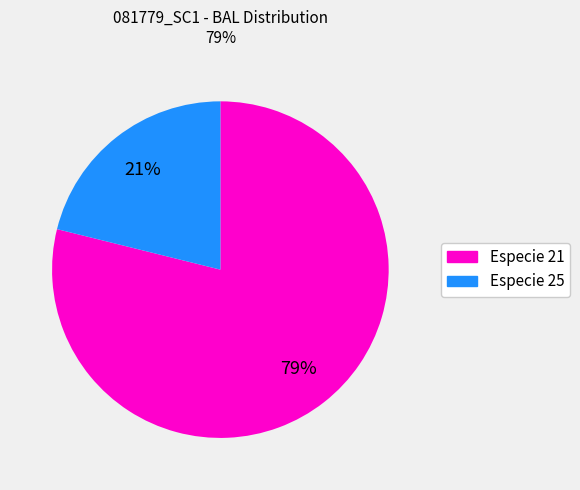

Does any single category account for the majority?

Yes